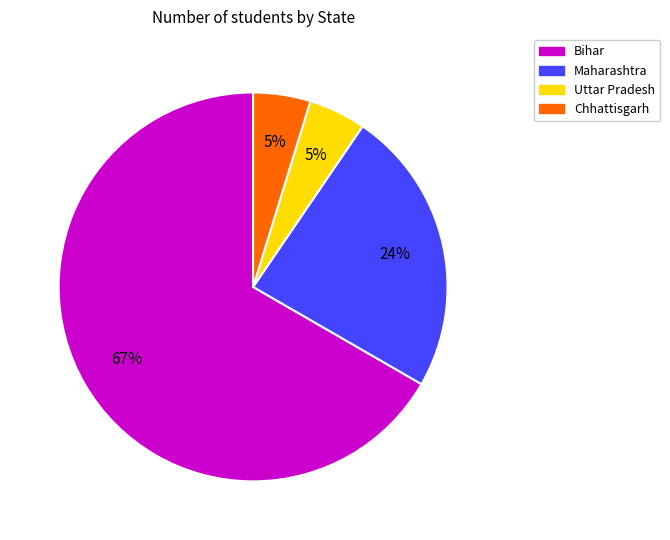

Is there any slice that represents more than half of the pie?

Yes